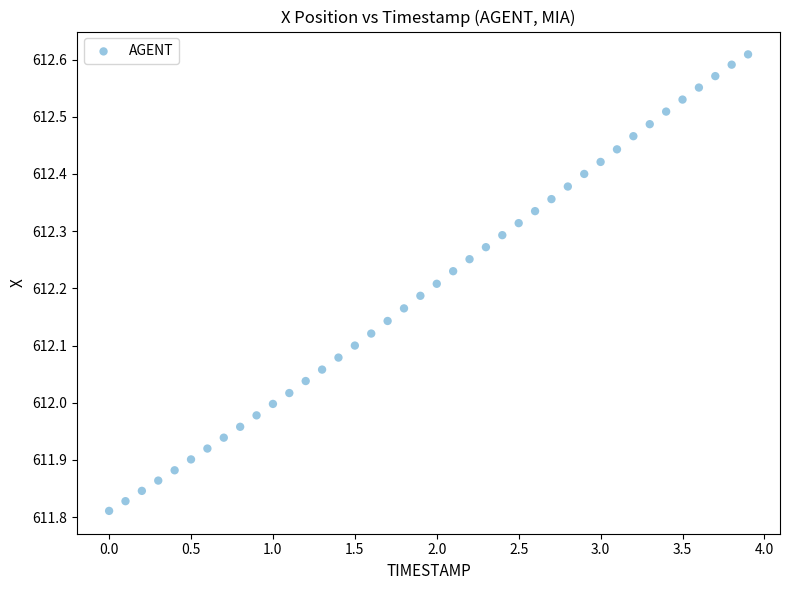

What is the range of X values (max minus min)?

3.9